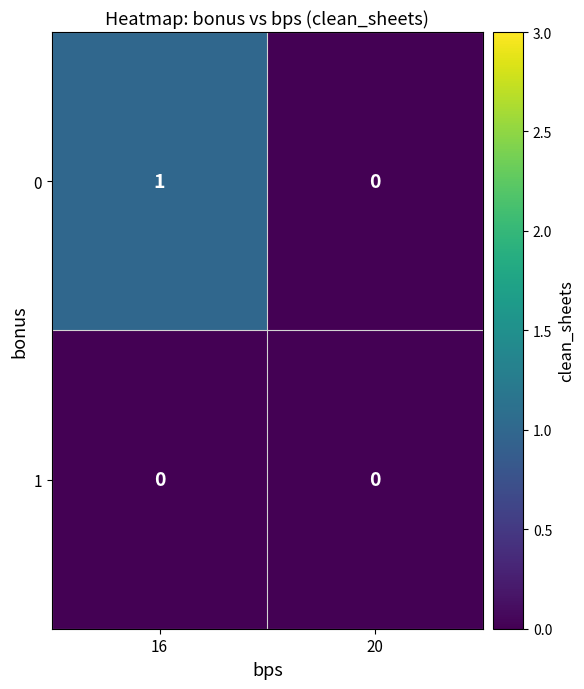

Rank the series at 16 from highest to lowest value.

0, 1